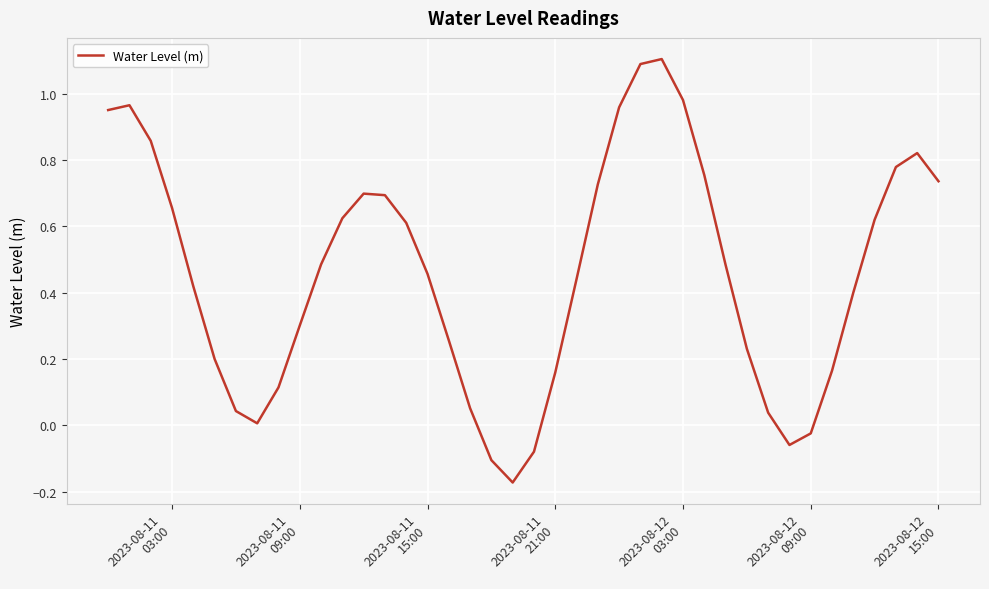

What is the greatest value displayed?

1.1